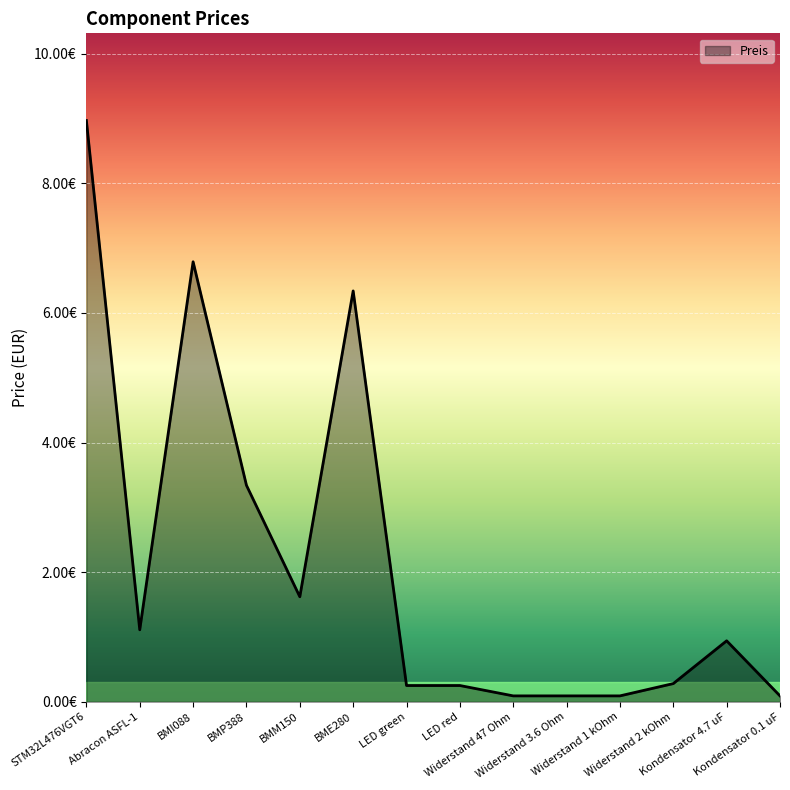

Between Widerstand 47 Ohm and BMM150, which is larger?

BMM150